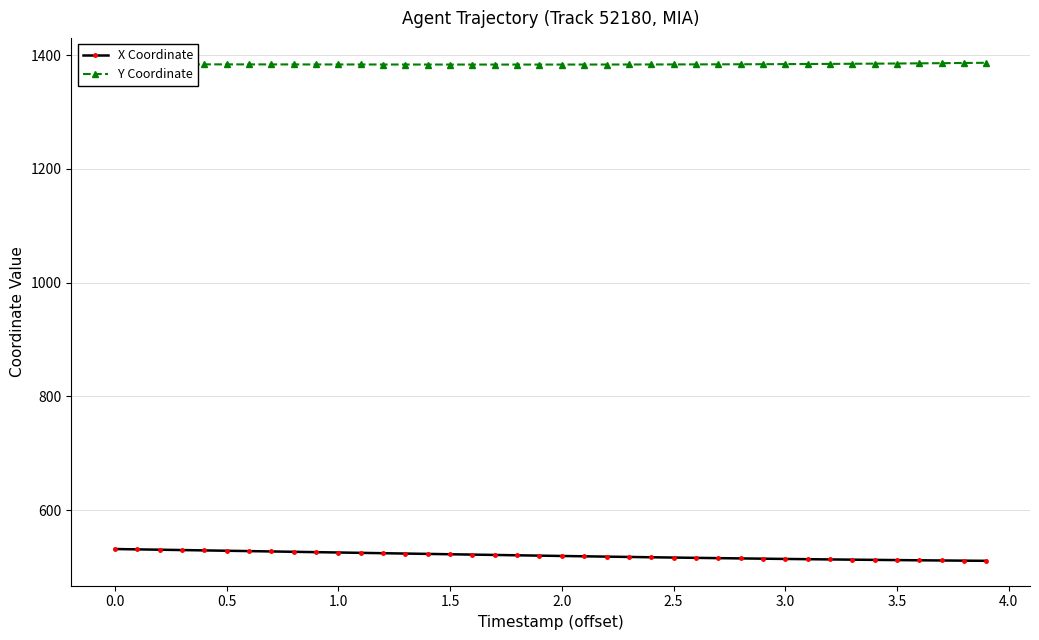

Rank the series by their average value, from highest to lowest.

Y Coordinate, X Coordinate